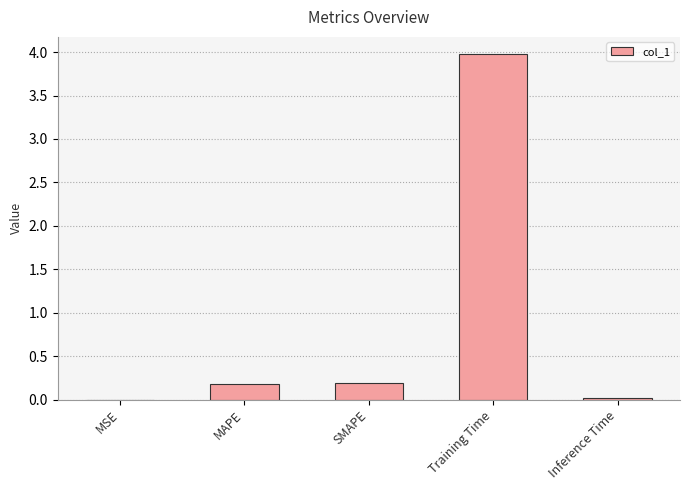

What value does the data have at Training Time?

4.0